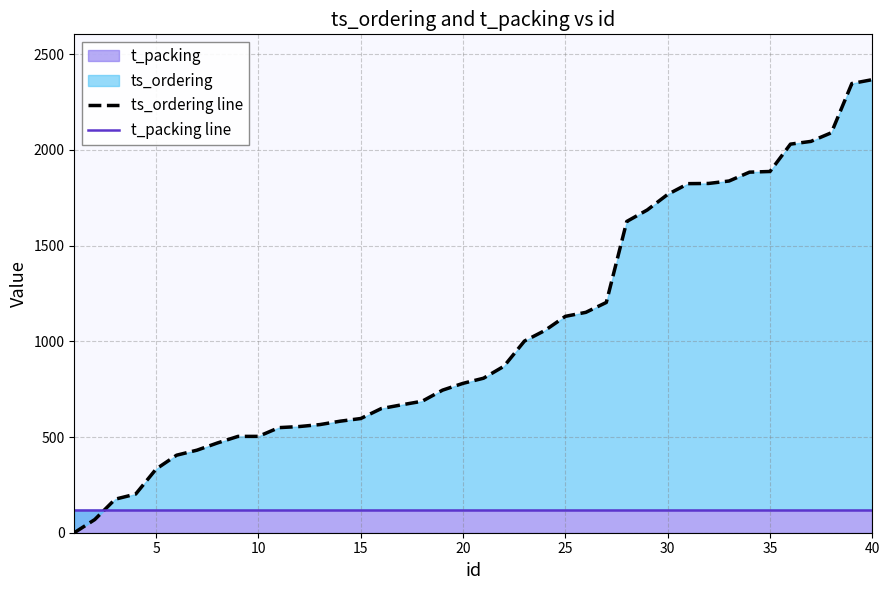

At how many categories does at least one series exceed 1168?

14